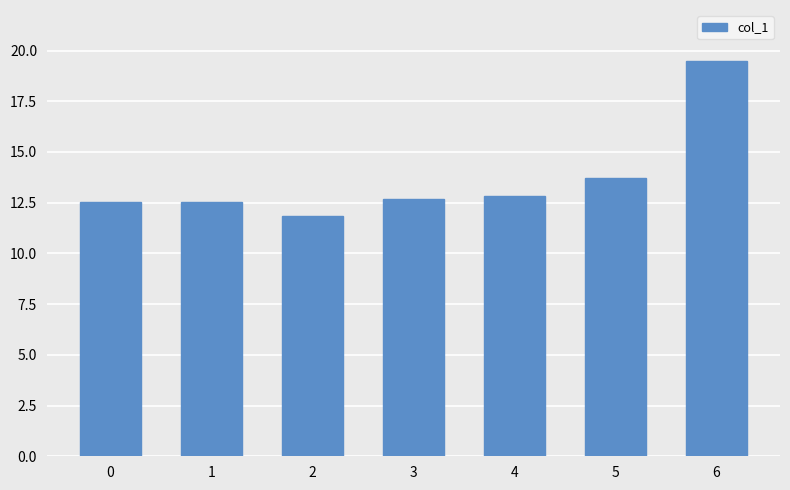

Count the number of data series in this chart.

1